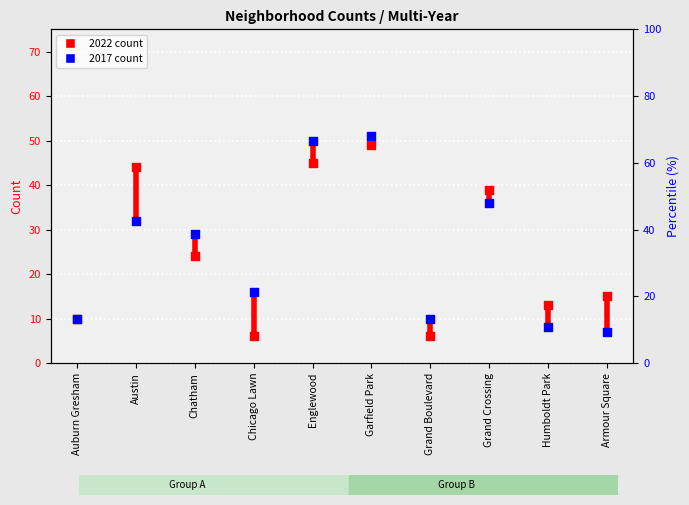

What is the total value across all series at Humboldt Park?

21